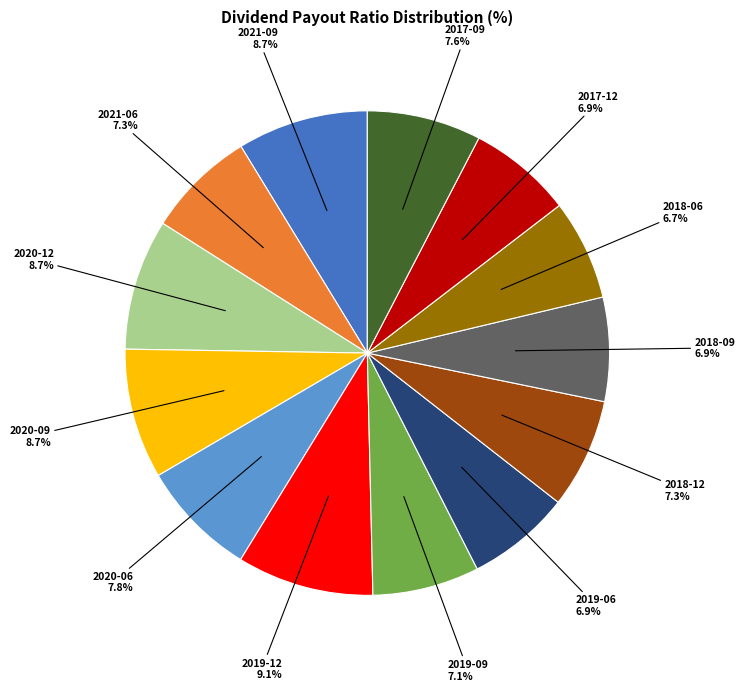

Does any single category account for the majority?

No